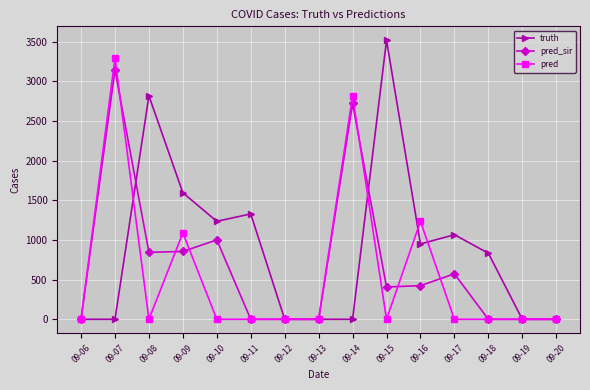

Rank the series by their average value, from highest to lowest.

truth, pred_sir, pred